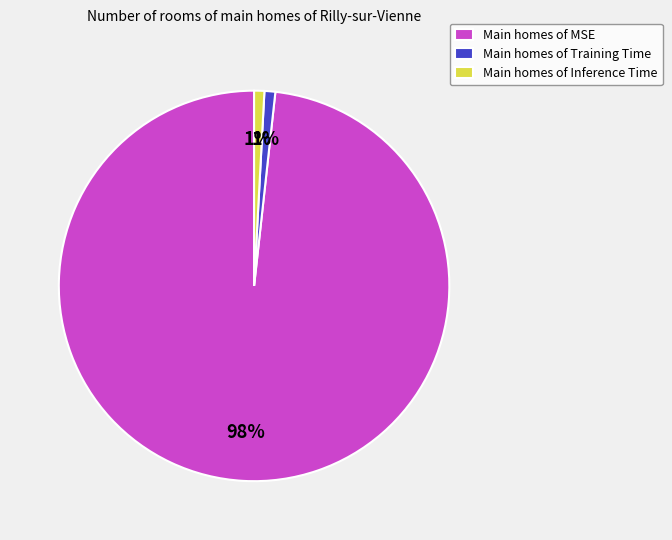

How many segments does this pie chart have?

3